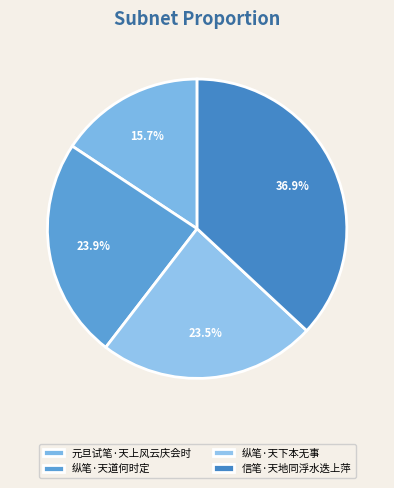

Rank the categories by value from lowest to highest.

元旦试笔·天上风云庆会时, 纵笔·天下本无事, 纵笔·天道何时定, 信笔·天地同浮水迭上萍